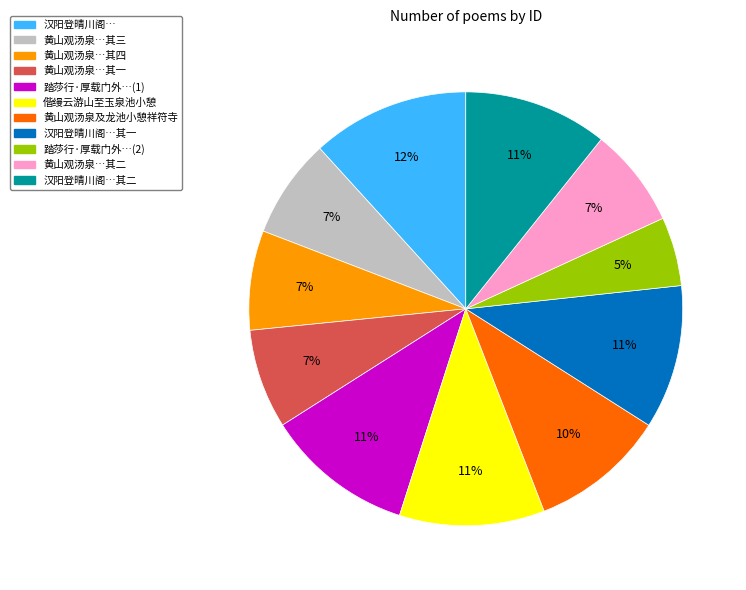

Is there a majority slice in this chart?

No